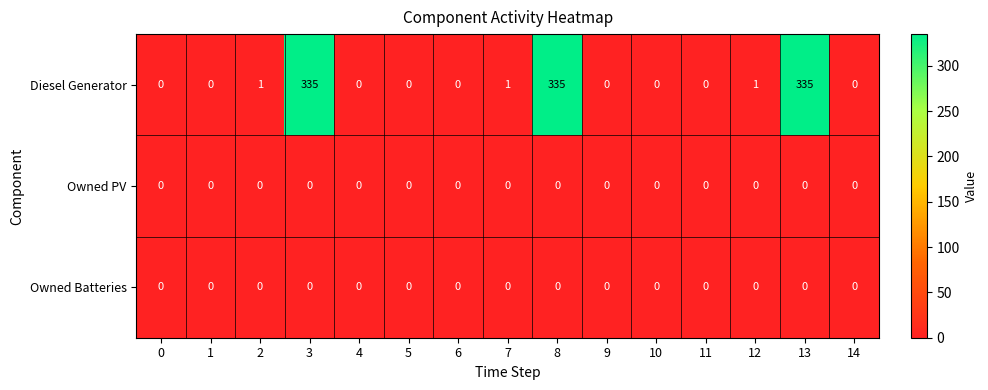

Which series has the largest total across all categories?

Diesel Generator